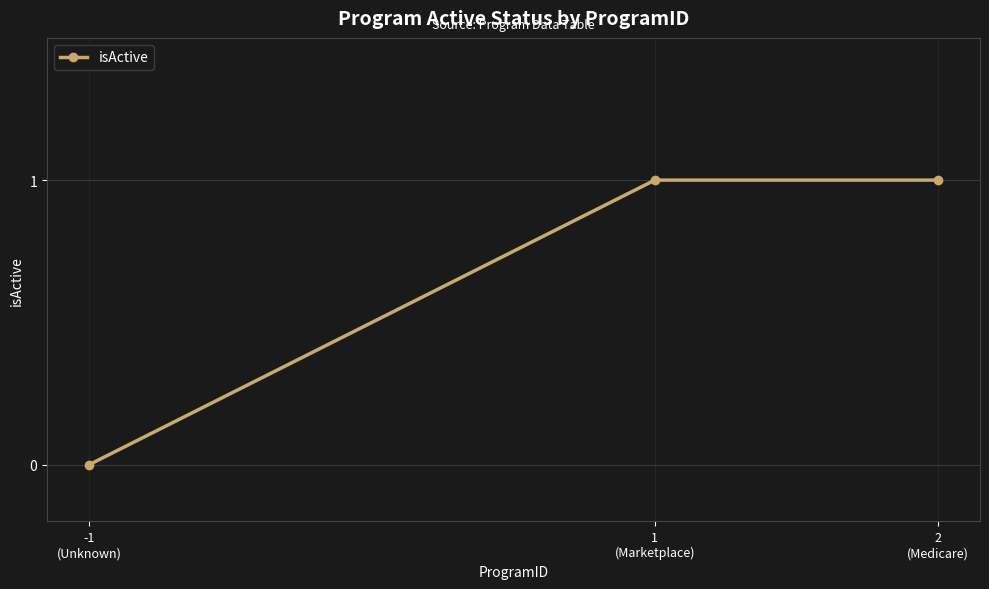

True or false: the data shows 0 at -1
(Unknown).

True